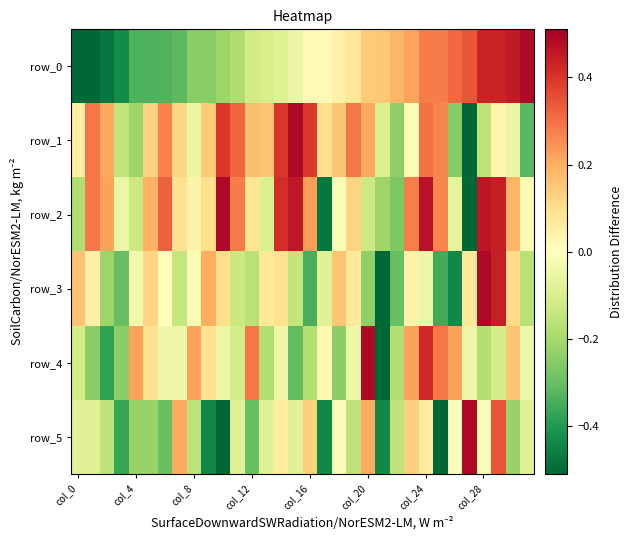

Count the number of data series in this chart.

6